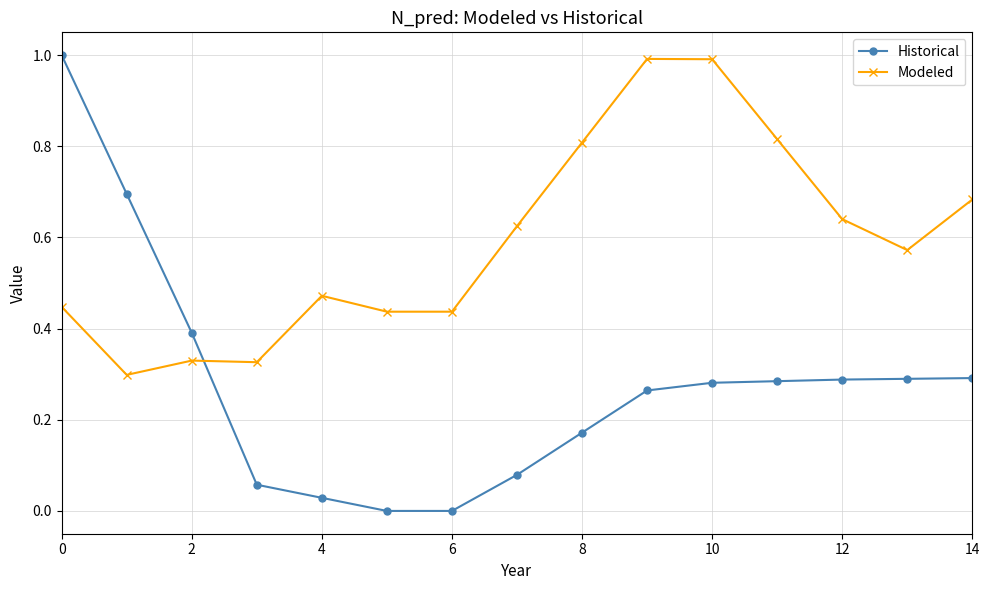

How many intersections are there between Modeled and Historical?

1